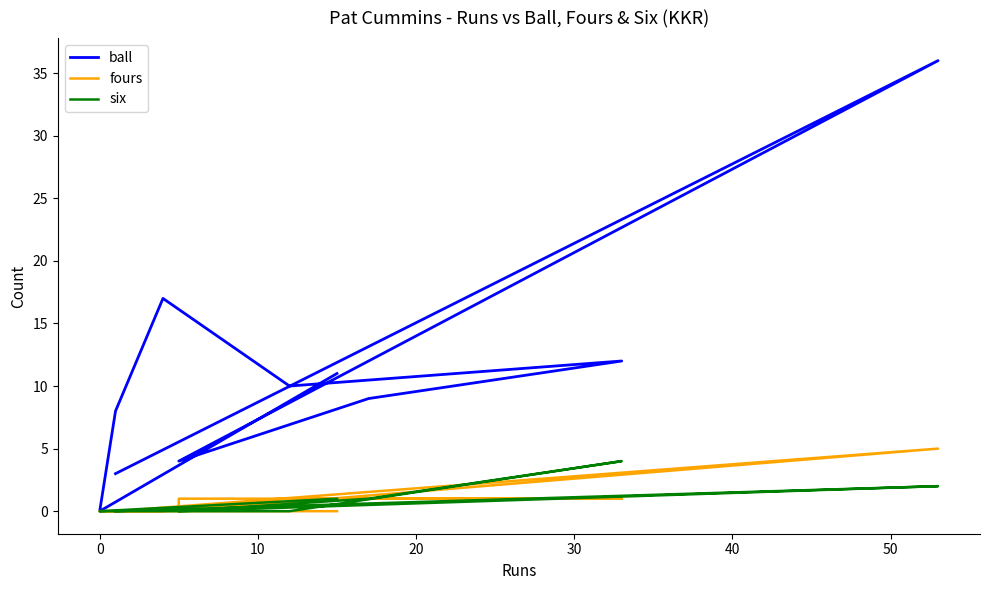

True or false: six and ball cross at least once.

False